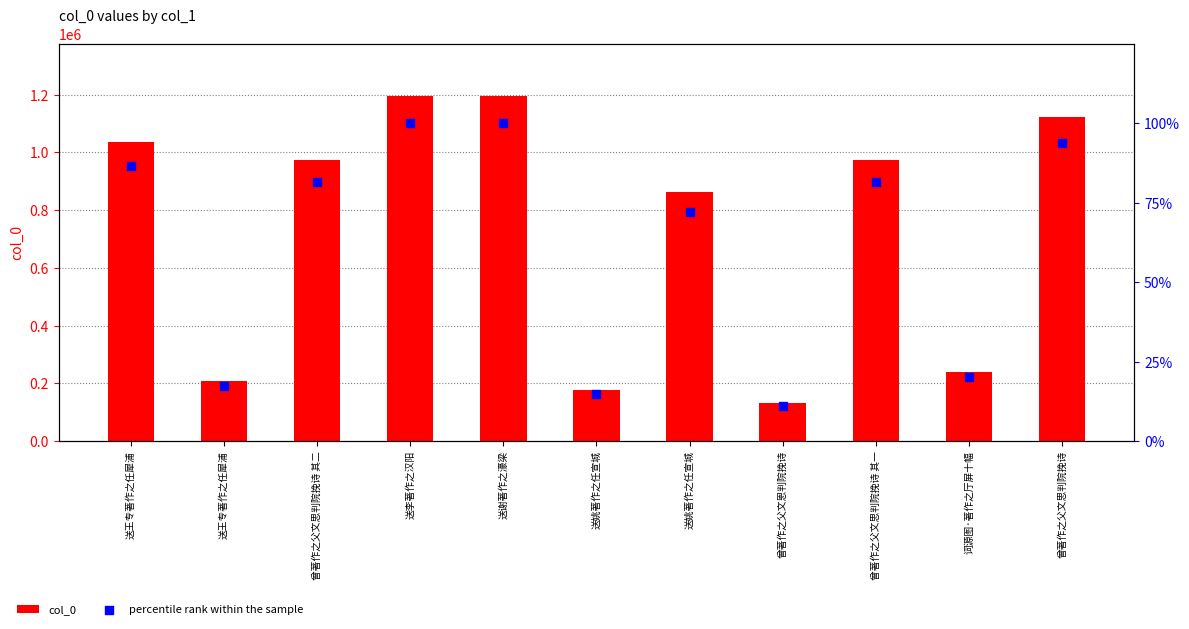

Which series reaches the maximum Y coordinate?

col_0